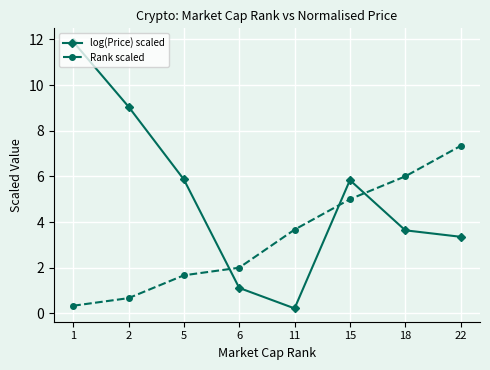

At which category does the chart reach its peak across all series?

1